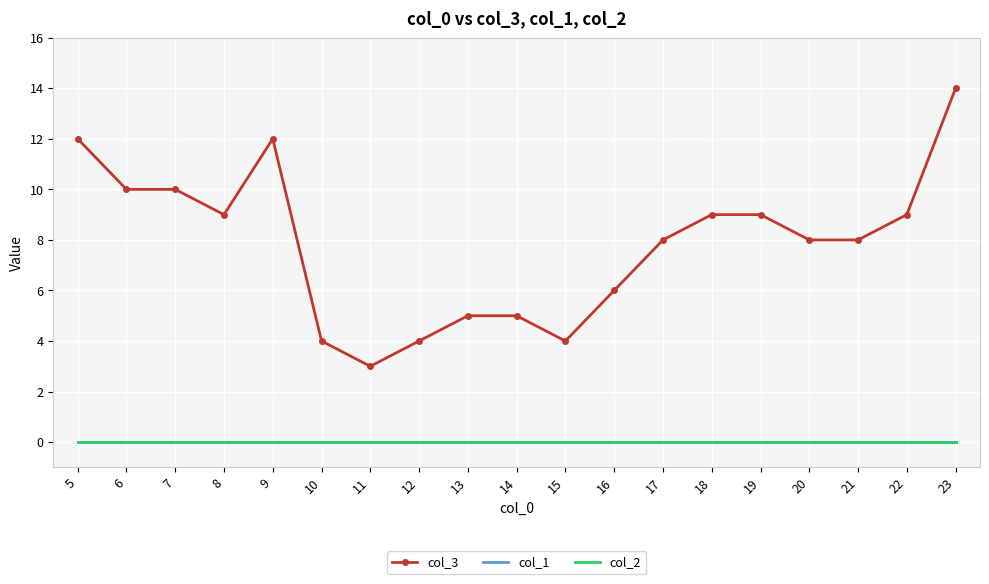

Rank the series by their maximum value, from highest to lowest.

col_3, col_1, col_2